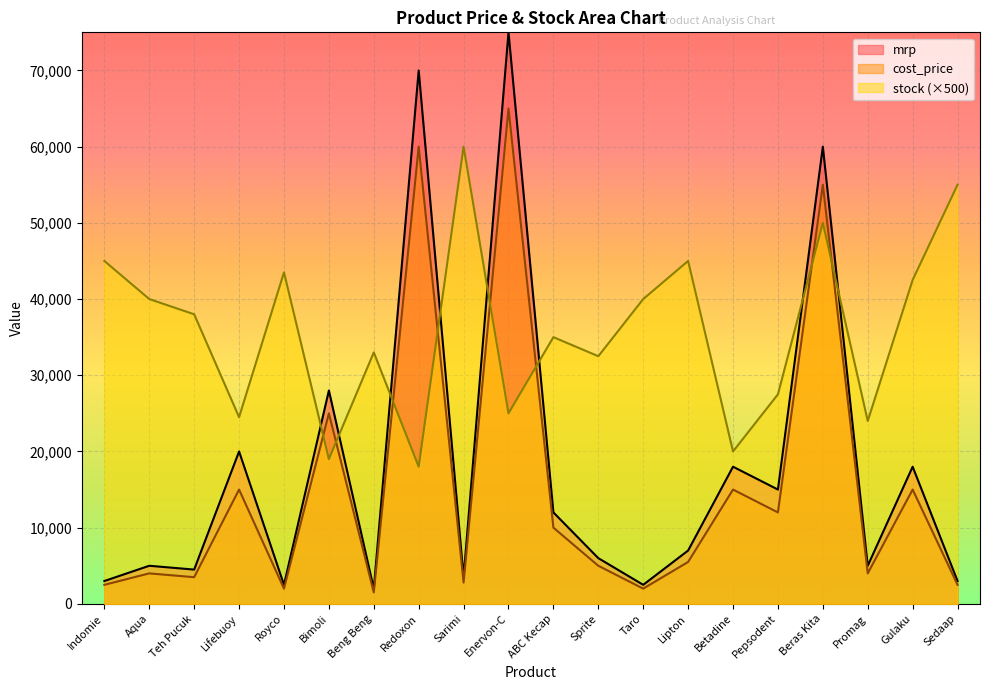

Reading left to right, extract all data points from this chart.

mrp: Indomie=3000	Aqua=5000	Teh Pucuk=4500	Lifebuoy=20000	Royco=2500	Bimoli=28000	Beng Beng=2000	Redoxon=70000	Sarimi=3500	Enervon-C=75000	ABC Kecap=12000	Sprite=6000	Taro=2500	Lipton=7000	Betadine=18000	Pepsodent=15000	Beras Kita=60000	Promag=5000	Gulaku=18000	Sedaap=3000
cost_price: Indomie=2500	Aqua=4000	Teh Pucuk=3500	Lifebuoy=15000	Royco=2000	Bimoli=25000	Beng Beng=1500	Redoxon=60000	Sarimi=2800	Enervon-C=65000	ABC Kecap=10000	Sprite=5000	Taro=2000	Lipton=5500	Betadine=15000	Pepsodent=12000	Beras Kita=55000	Promag=4000	Gulaku=15000	Sedaap=2500
stock: Indomie=45000	Aqua=40000	Teh Pucuk=38000	Lifebuoy=24500	Royco=43500	Bimoli=19000	Beng Beng=33000	Redoxon=18000	Sarimi=60000	Enervon-C=25000	ABC Kecap=35000	Sprite=32500	Taro=40000	Lipton=45000	Betadine=20000	Pepsodent=27500	Beras Kita=50000	Promag=24000	Gulaku=42500	Sedaap=55000